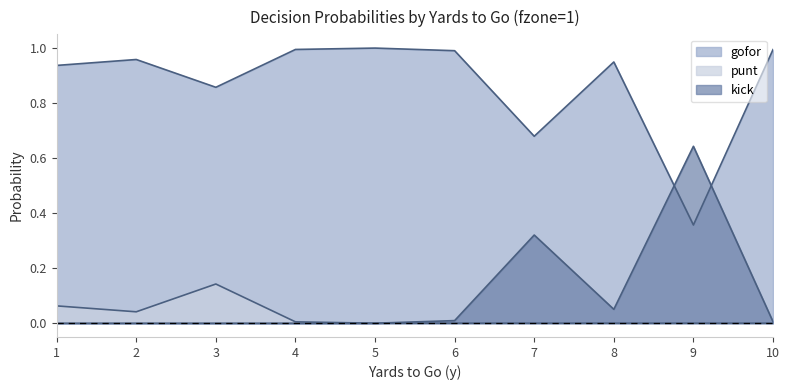

What are all the series names shown in the legend?

gofor, punt, kick